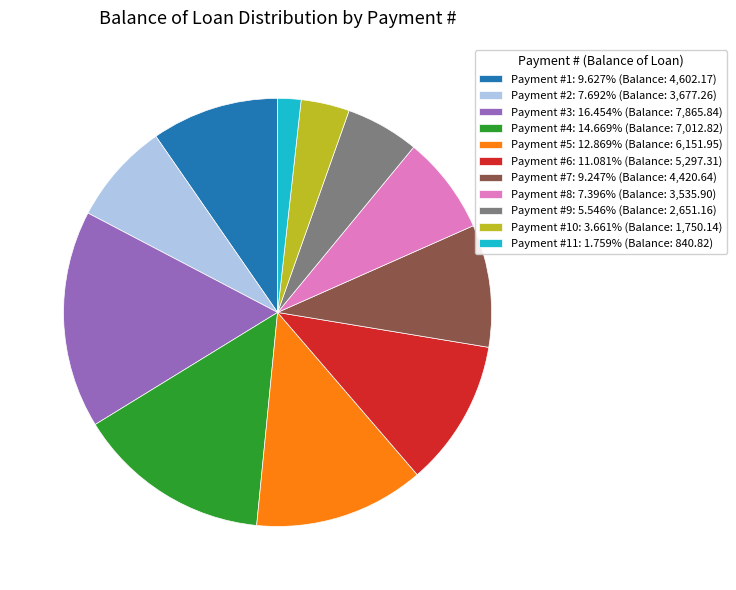

Does Payment #5: 12.869% (Balance: 6,151.95) represent more than half of the total?

No